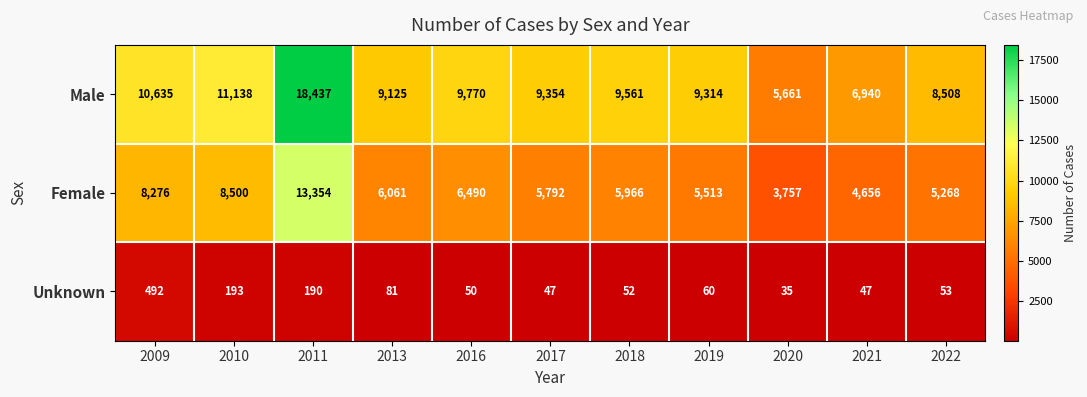

Rank the series at 2021 from lowest to highest value.

Unknown, Female, Male